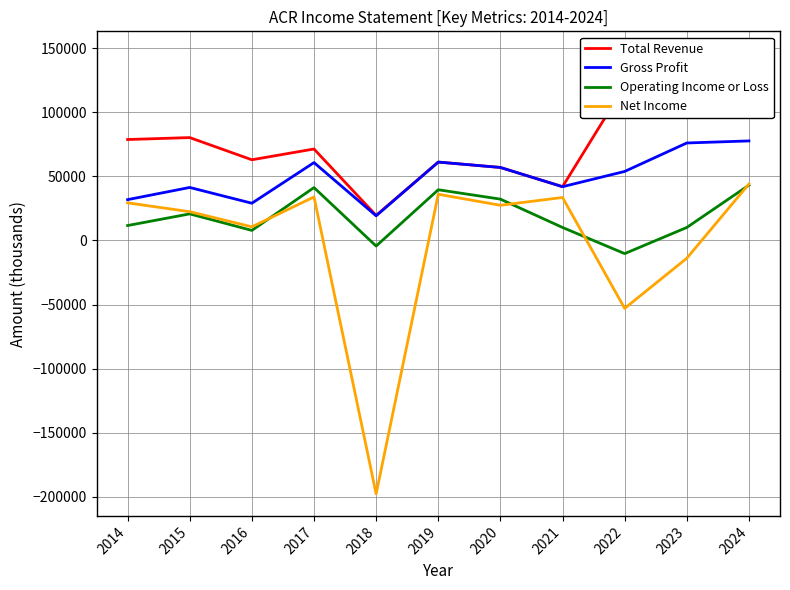

Reading left to right, list all the values displayed in this chart.

Total Revenue: 2014=78700	2015=80200	2016=62900	2017=71300	2018=19500	2019=61100	2020=56900	2021=41900	2022=120500	2023=145900	2024=134700
Gross Profit: 2014=31800	2015=41300	2016=29000	2017=60700	2018=19200	2019=61100	2020=56900	2021=41900	2022=53800	2023=76000	2024=77600
Operating Income or Loss: 2014=11600	2015=20700	2016=7800	2017=41200	2018=-4400	2019=39500	2020=32200	2021=10100	2022=-10300	2023=10100	2024=43100
Net Income: 2014=29300	2015=22400	2016=10600	2017=33900	2018=-197700	2019=36000	2020=27400	2021=33500	2022=-53000	2023=-13900	2024=44000